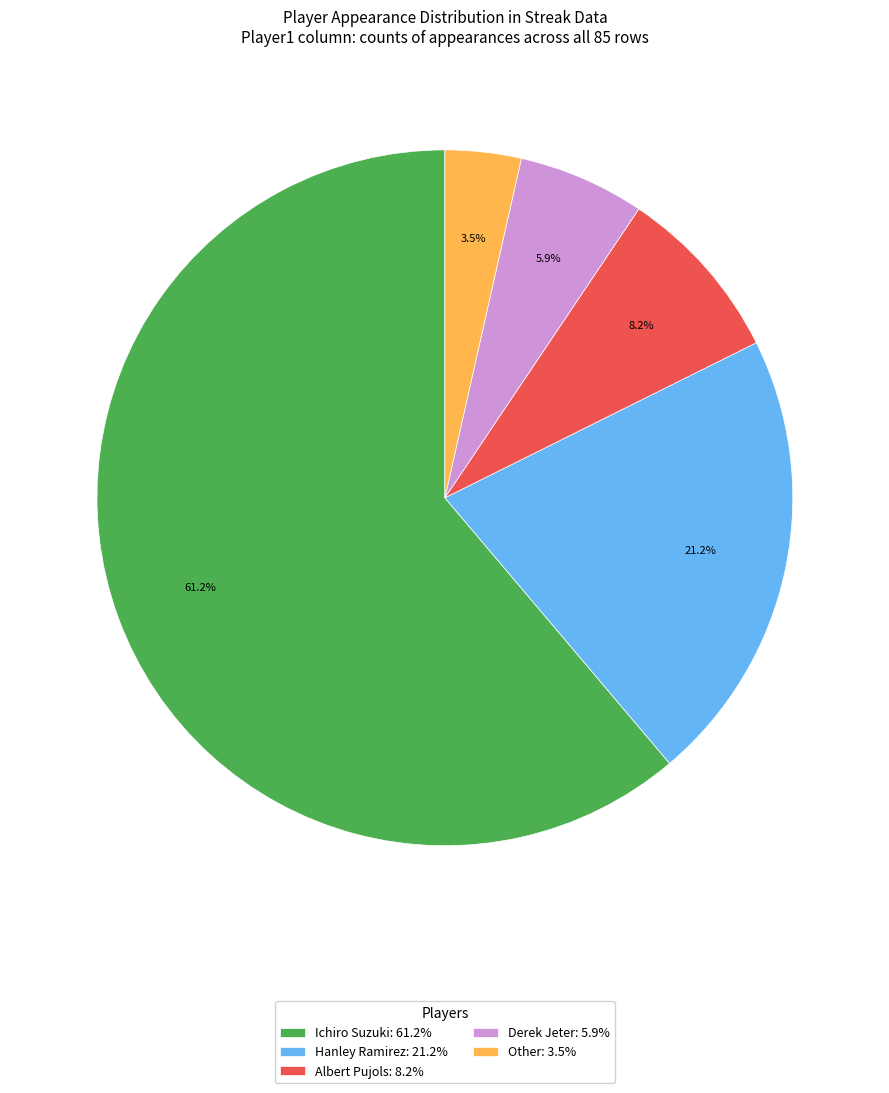

Rank the categories by value from highest to lowest.

Ichiro Suzuki, Hanley Ramirez, Albert Pujols, Derek Jeter, Other